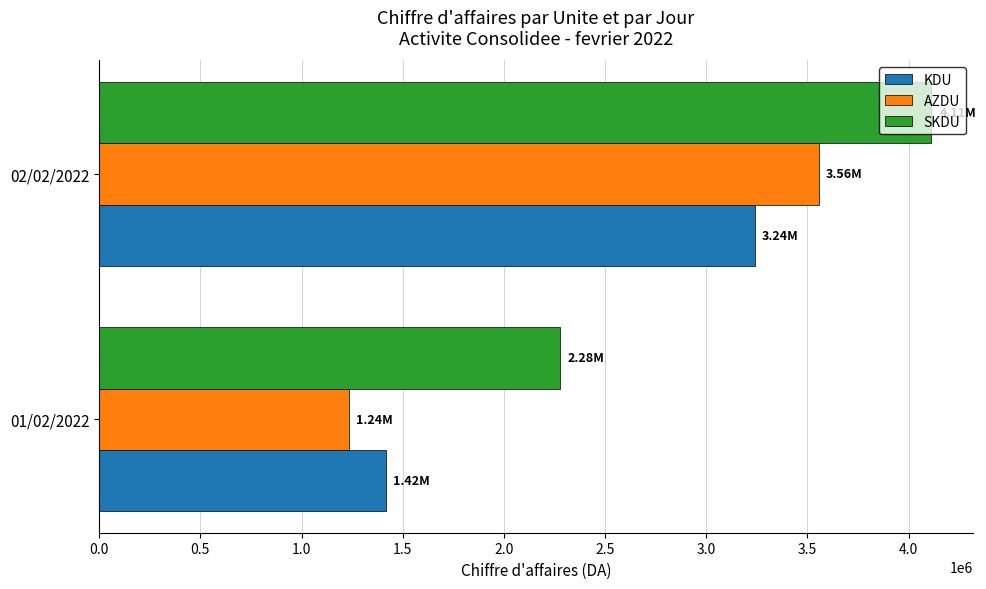

Which series changed the most between 01/02/2022 and 02/02/2022?

AZDU